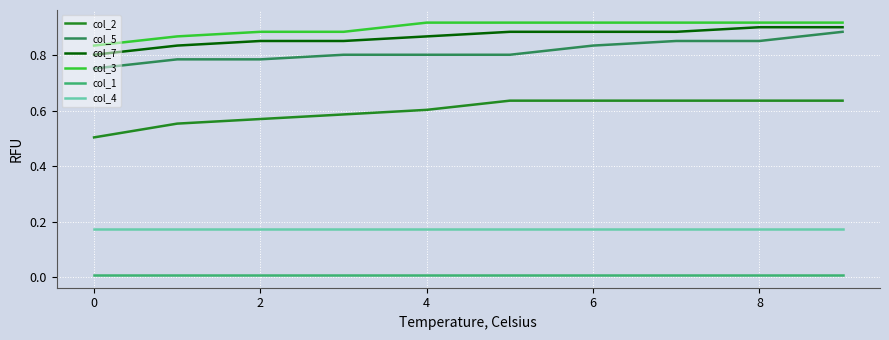

What is the sum of all col_3 values?

9.0